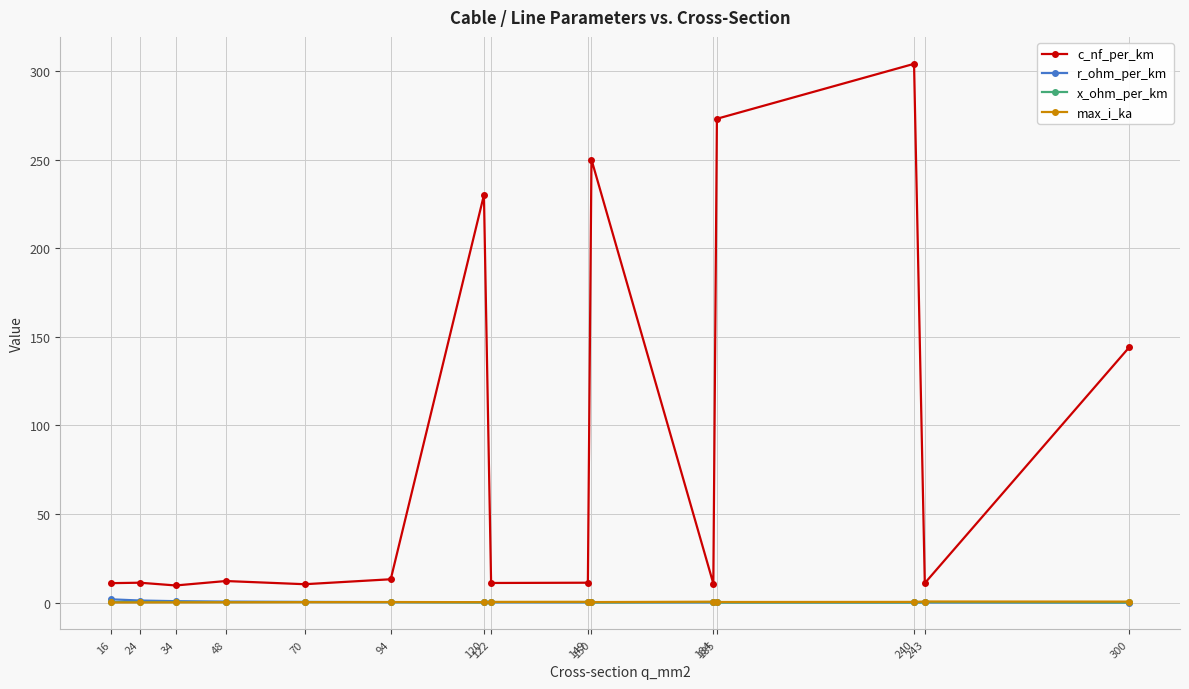

Which series has the largest range (max minus min)?

c_nf_per_km